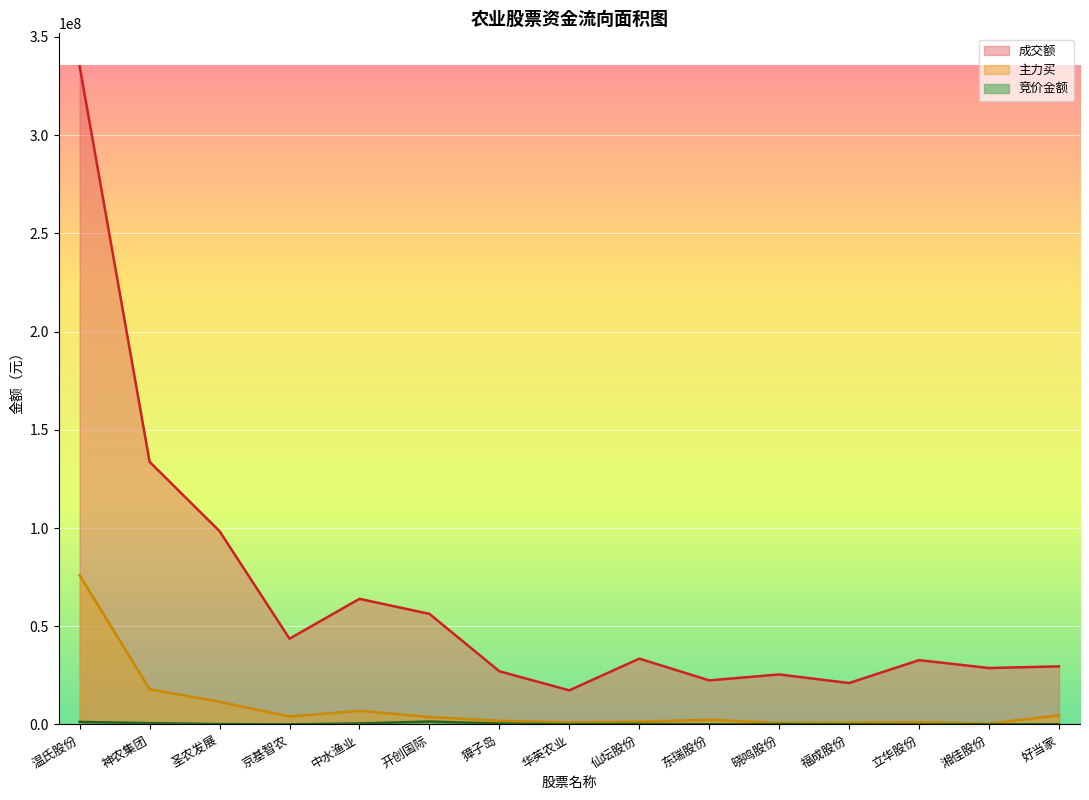

What position from the right is 立华股份?

3